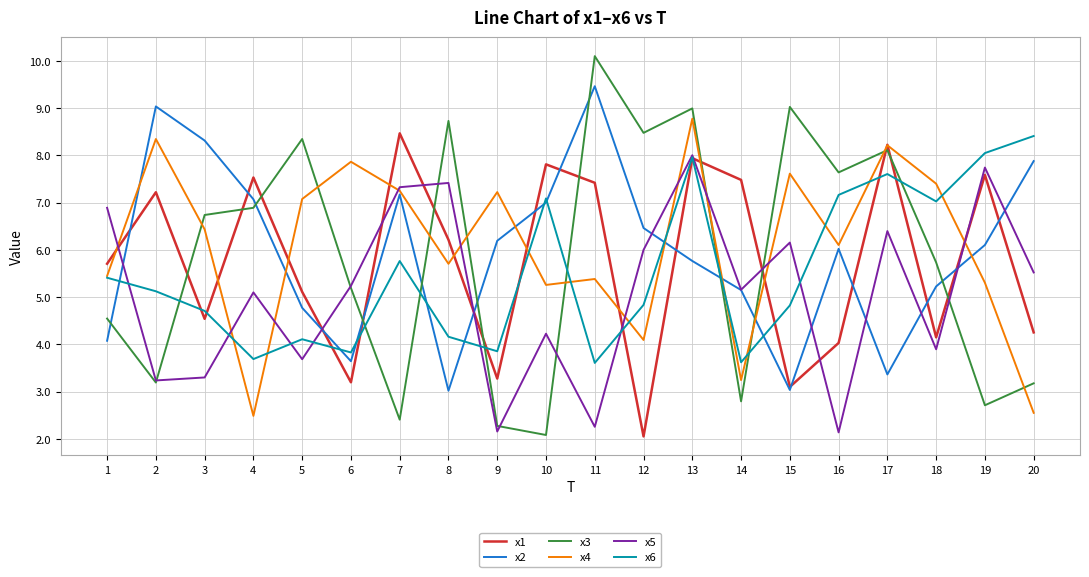

What is the total value across all series at 5?

33.1